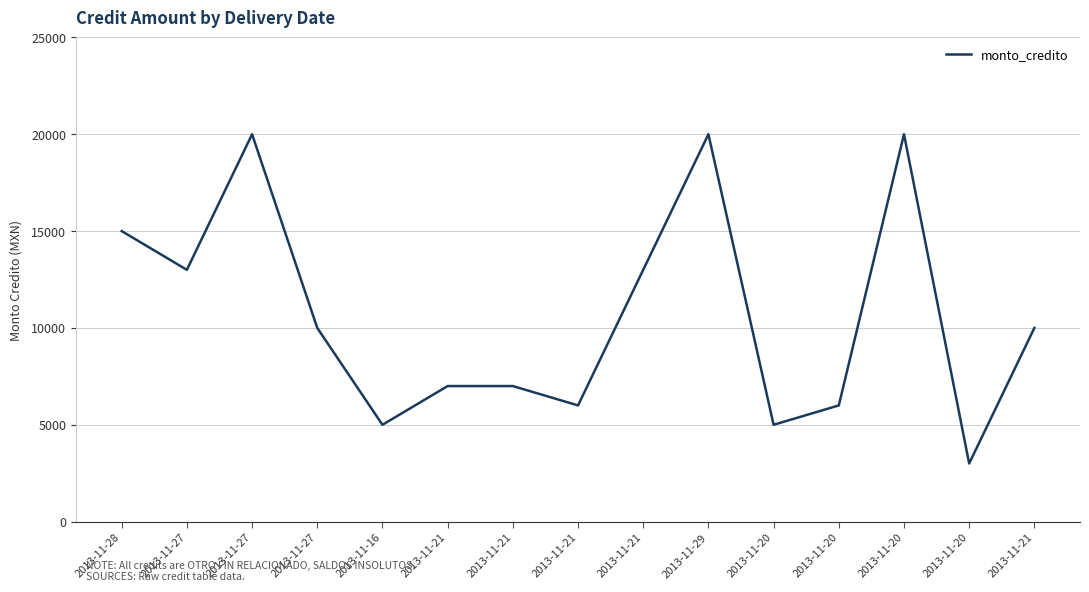

Reading left to right, transcribe all the data shown in this chart.

2013-11-28=15000	2013-11-27=13000	2013-11-27=20000	2013-11-27=10000	2013-11-16=5000	2013-11-21=7000	2013-11-21=7000	2013-11-21=6000	2013-11-21=13000	2013-11-29=20000	2013-11-20=5000	2013-11-20=6000	2013-11-20=20000	2013-11-20=3000	2013-11-21=10000